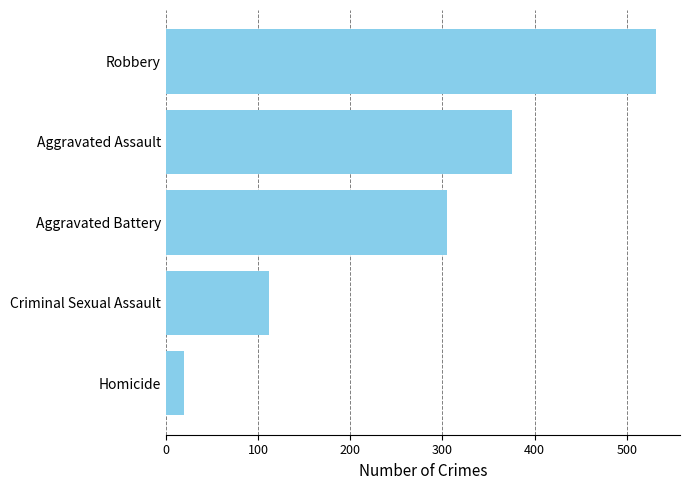

Reading top to bottom, what are all the values shown in this chart?

Robbery=531	Aggravated Assault=375	Aggravated Battery=305	Criminal Sexual Assault=112	Homicide=20